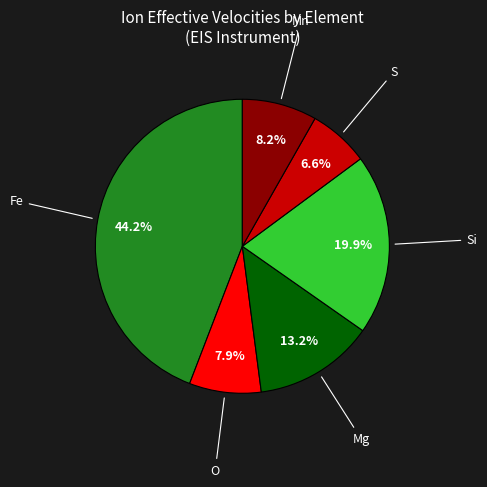

Is there any slice that represents more than half of the pie?

No